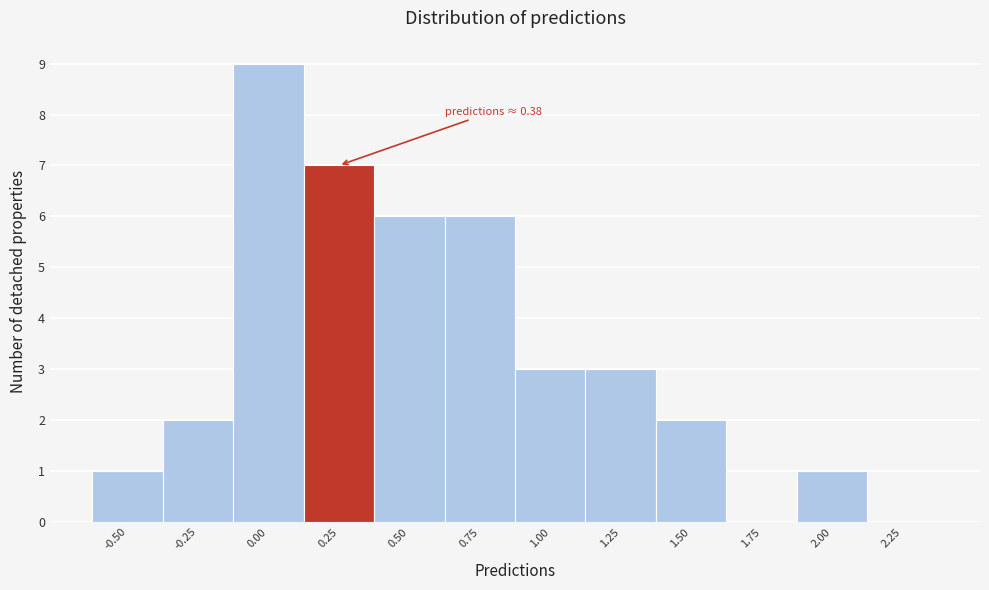

Reading left to right, extract all data points from this chart.

-0.50=1	-0.25=2	0.00=9	0.25=7	0.50=6	0.75=6	1.00=3	1.25=3	1.50=2	1.75=0	2.00=1	2.25=0